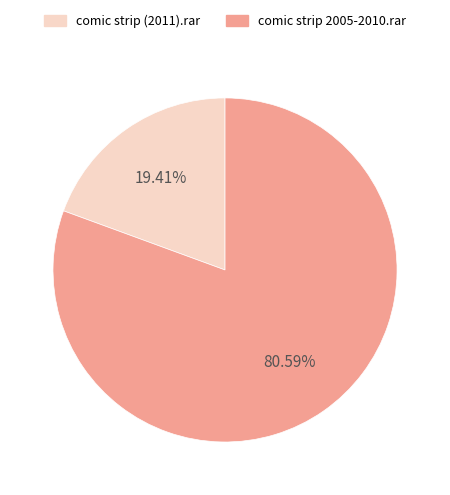

How many slices are in this pie chart?

2